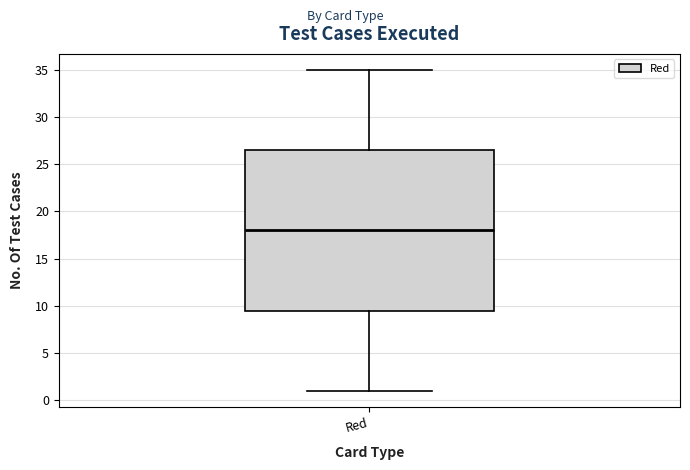

Where does the lower whisker of the box for Red end on the y-axis? The values are not printed on the chart, so give them approximately, as read against the axis.

1.0